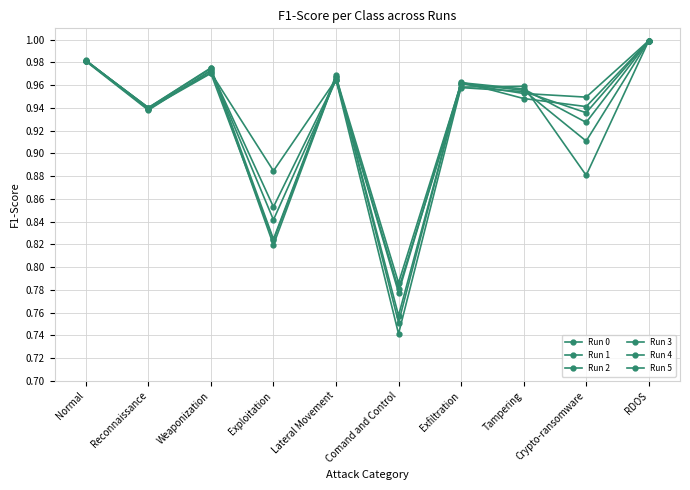

What is the label of the 1st point from the left?

Normal